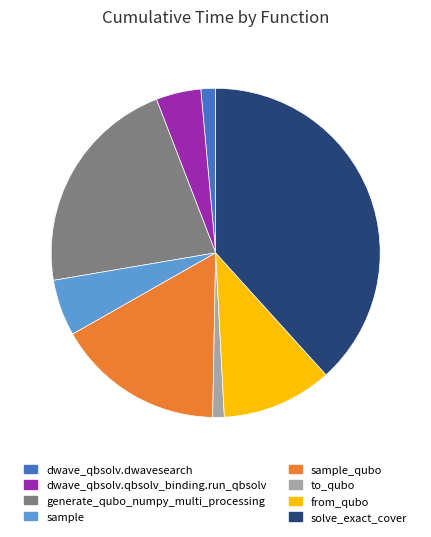

True or false: sample_qubo accounts for 8% of the total.

False